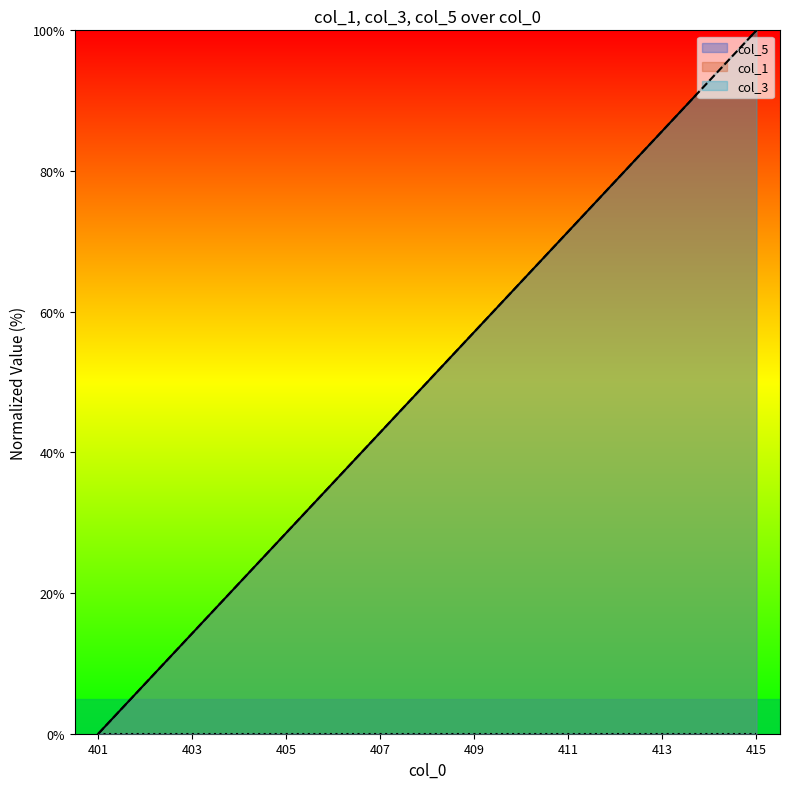

True or false: col_1 has more than 0 interior local peaks.

False